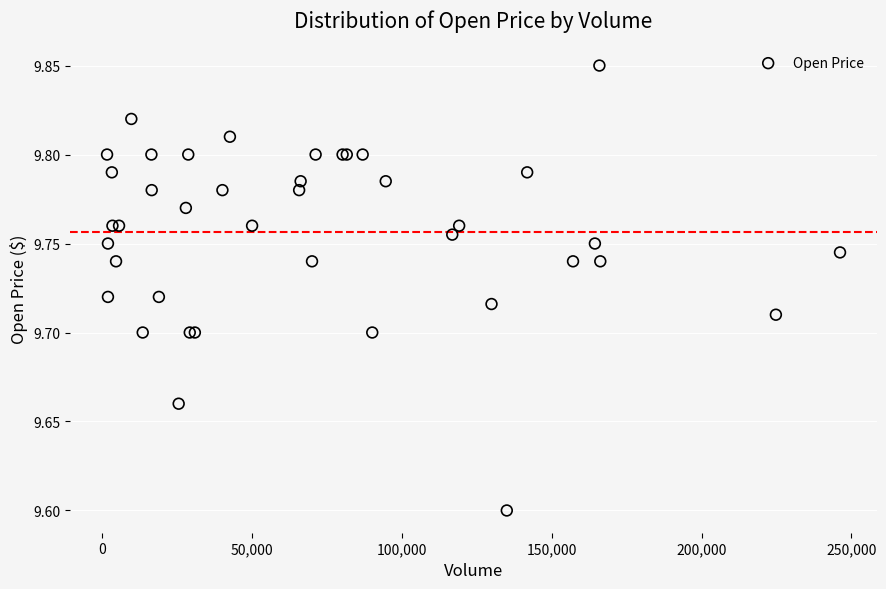

What Y value in the scatter plot is closest to 9?

9.6